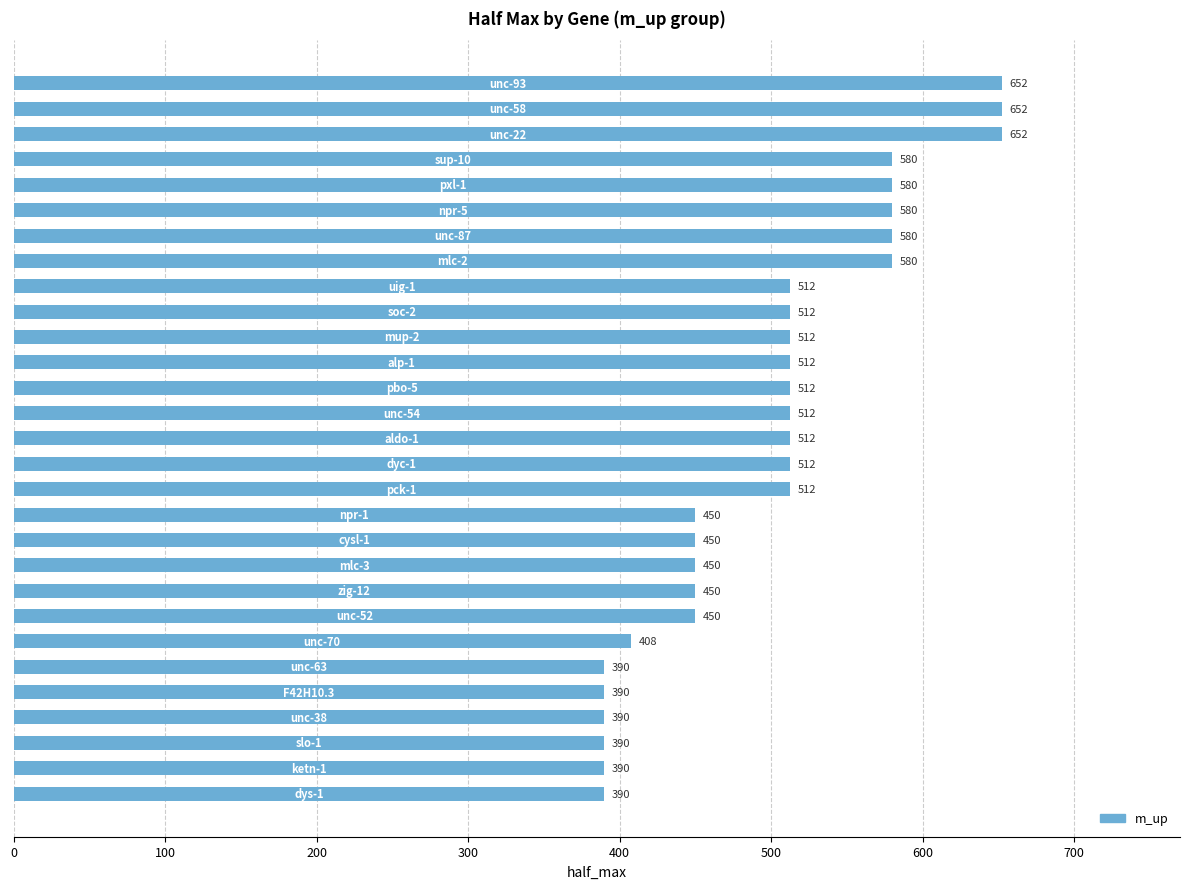

How many values are between 450 and 580?

19